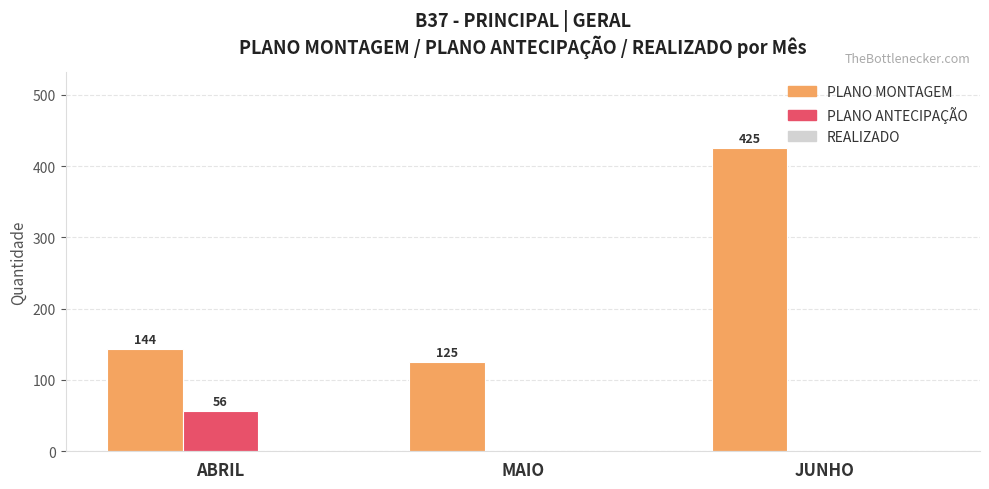

At which category does the chart reach its peak across all series?

JUNHO